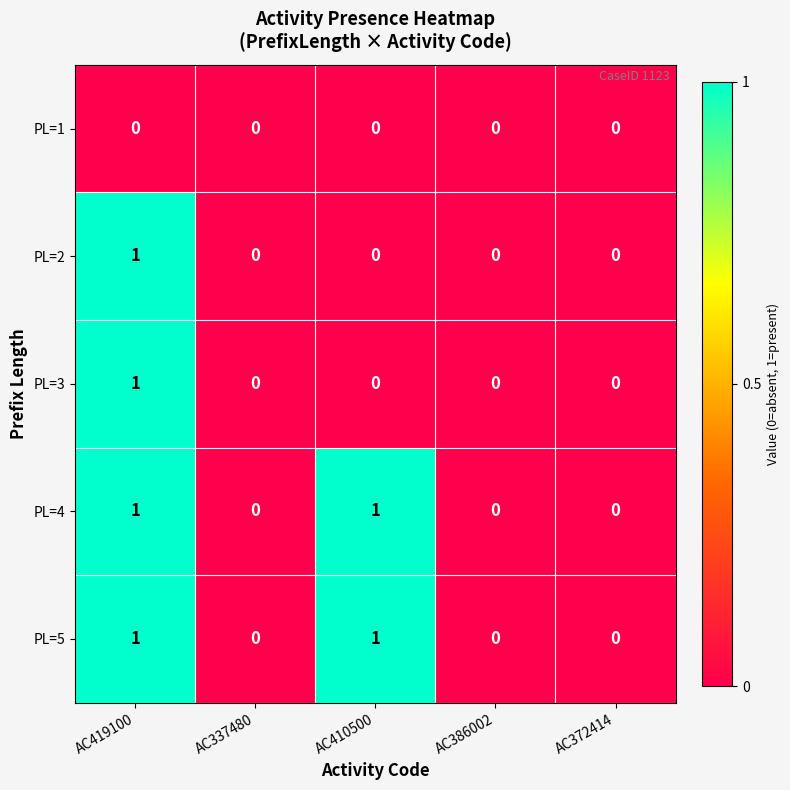

At which category is the sum across all series the highest?

AC419100